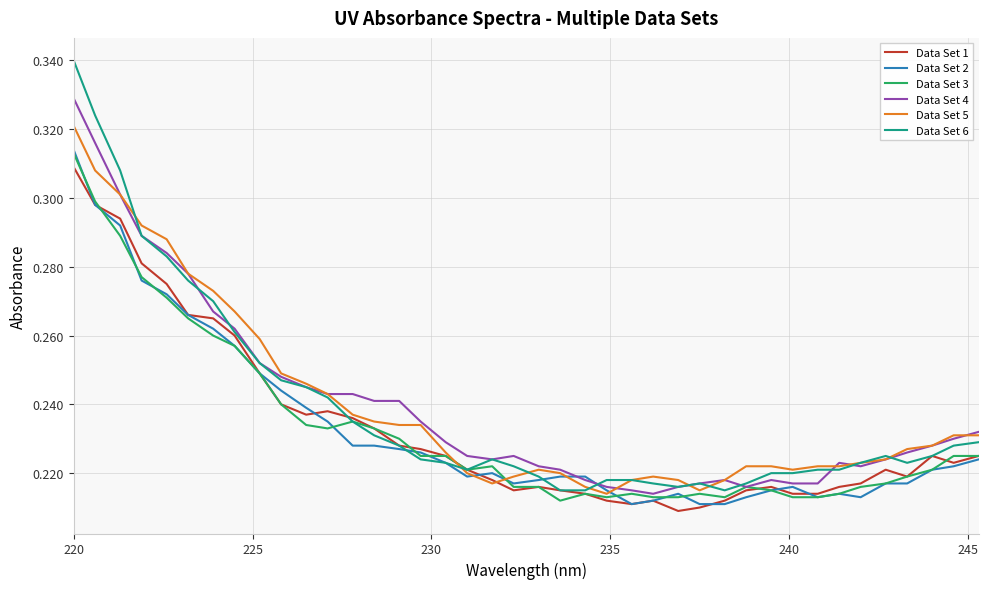

Which series has the largest range (max minus min)?

Data Set 6